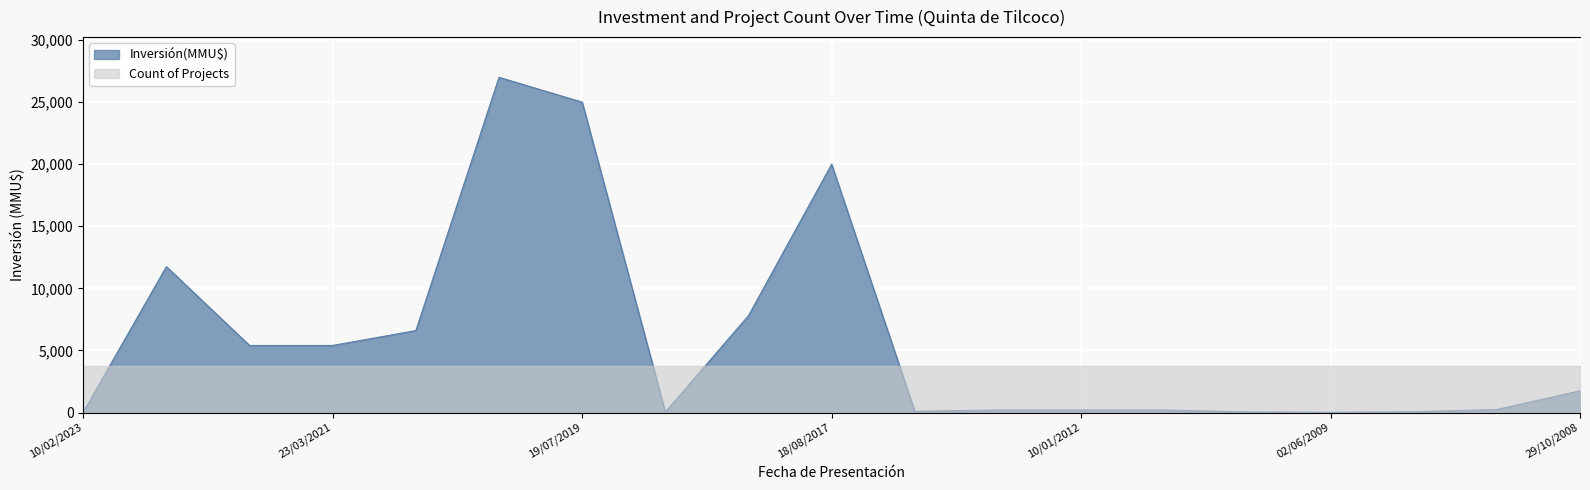

Reading left to right, what are all the values shown in this chart?

10/02/2023=30	21/10/2022=11750	25/05/2021=5400	23/03/2021=5400	20/05/2020=6600	04/11/2019=27000	19/07/2019=25000	31/05/2018=40	23/04/2018=7800	18/08/2017=20000	20/02/2012=100	13/01/2012=200	10/01/2012=200	08/09/2011=200	06/07/2009=50	02/06/2009=22	29/04/2009=61	13/11/2008=238	29/10/2008=1750